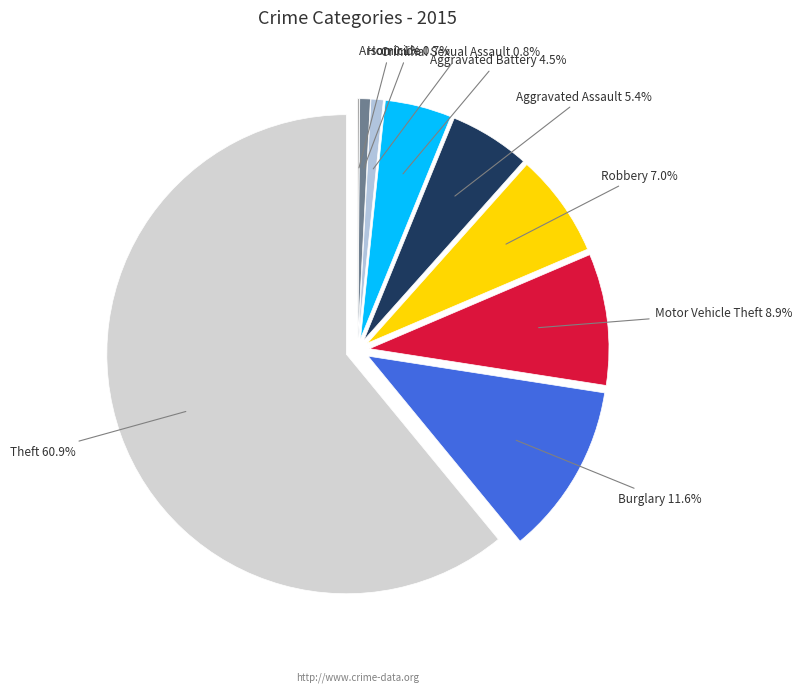

What is the smallest slice in the pie chart?

Arson